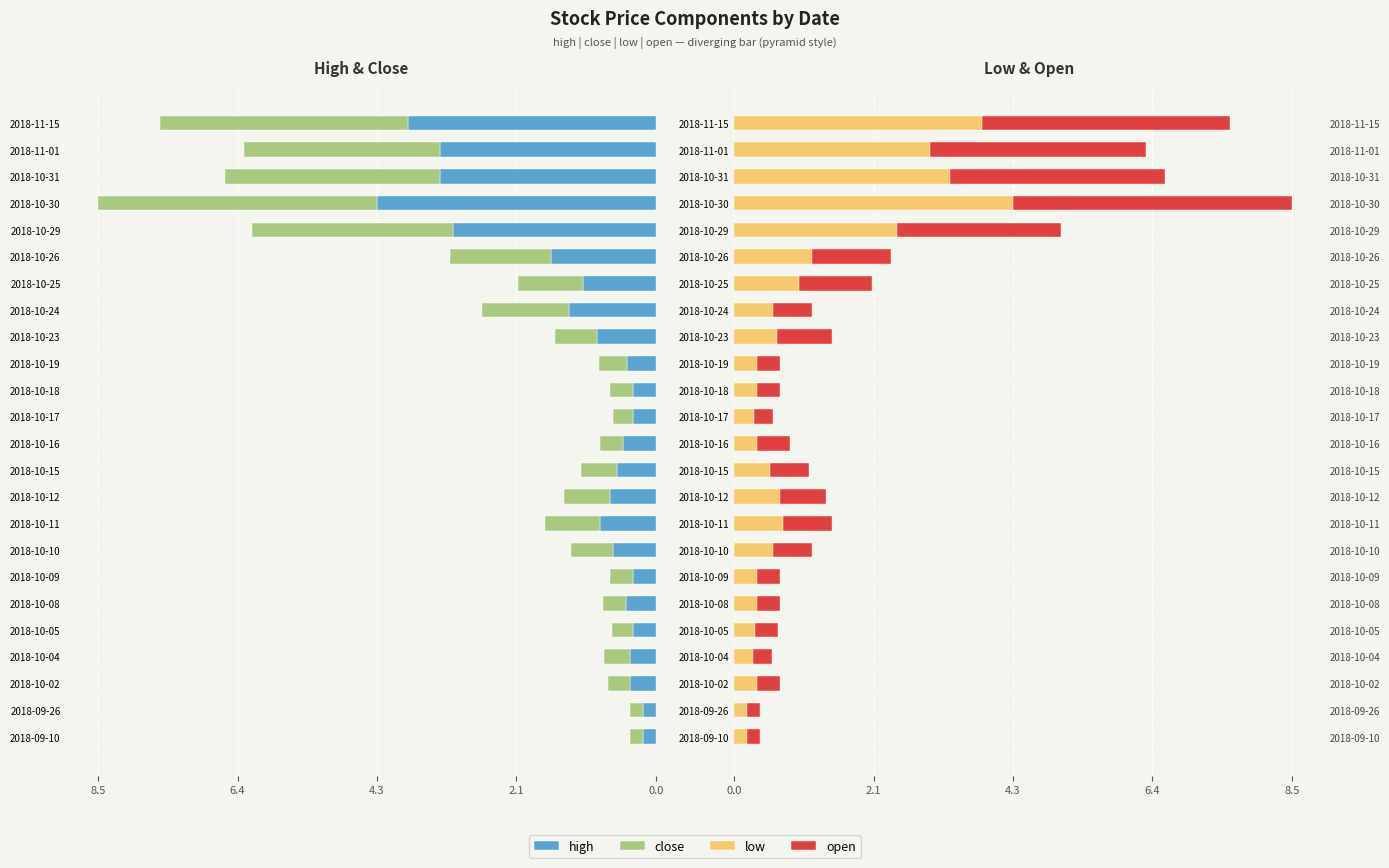

How many groups of bars are there?

24